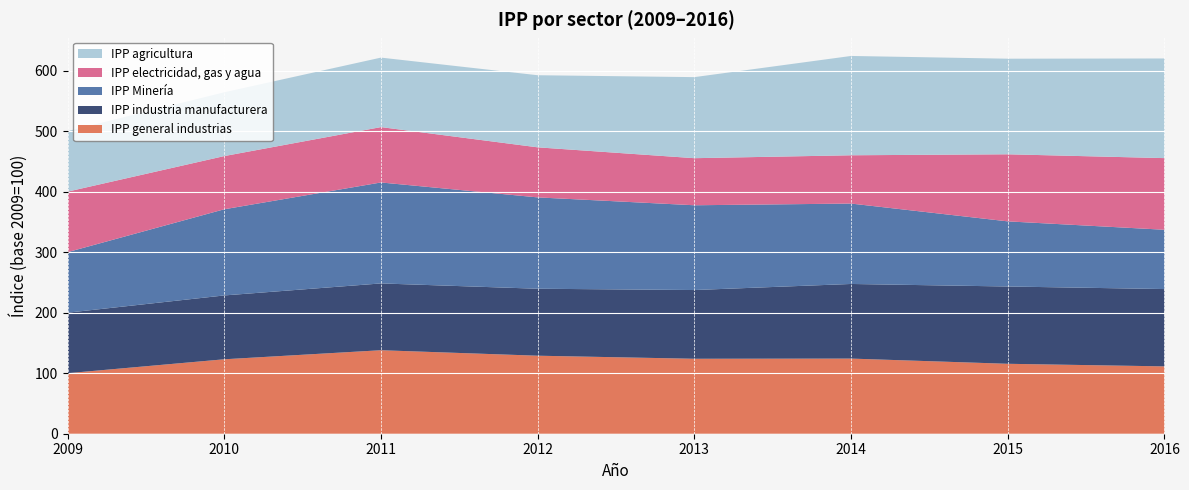

Reading left to right, transcribe all the data shown in this chart.

IPP general industrias: 100.0	123.0	138.0	128.9	123.9	124.2	115.6	111.3
IPP industria manufacturera: 100.0	105.5	110.4	110.7	113.6	123.3	127.7	127.8
IPP Minería: 100.0	142.4	166.8	151.0	140.1	132.9	107.6	98.0
IPP electricidad, gas y agua: 100.0	87.9	91.5	82.7	77.8	79.8	110.8	118.4
IPP agricultura: 100.0	105.4	114.8	119.2	133.9	164.1	157.9	164.7